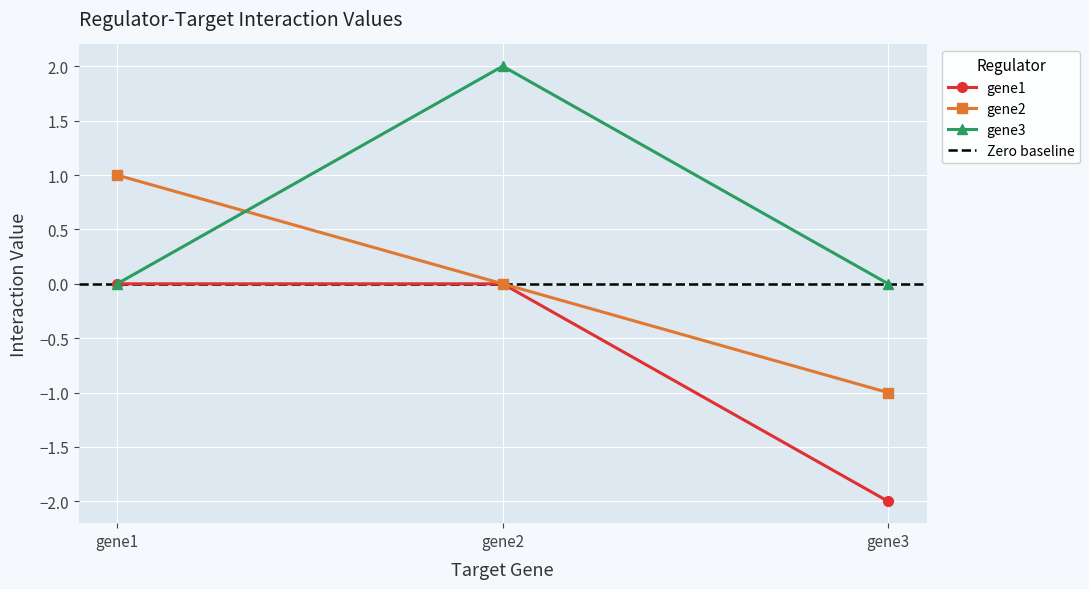

What are all the series names shown in the legend?

gene1, gene2, gene3